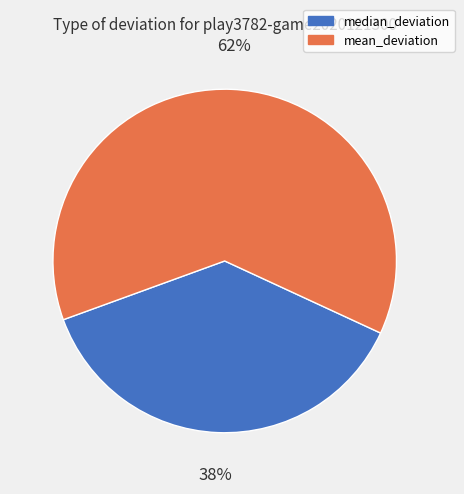

What is the ratio of the value at median_deviation to the value at mean_deviation?

0.6